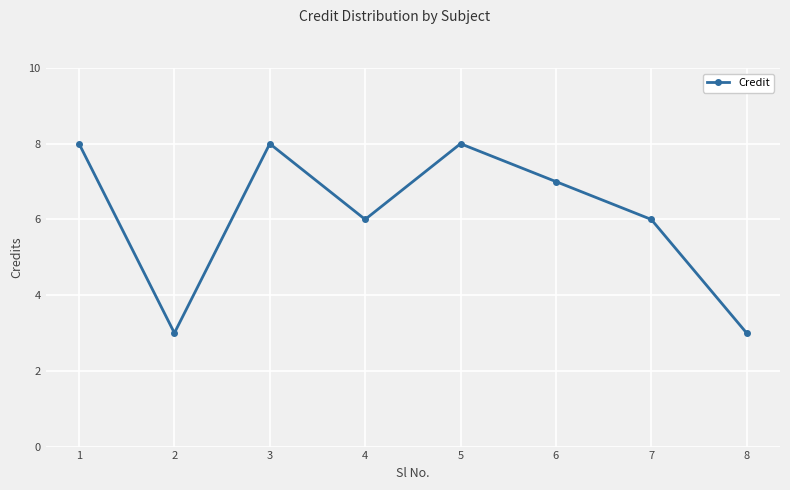

Count the number of categories in the chart.

8